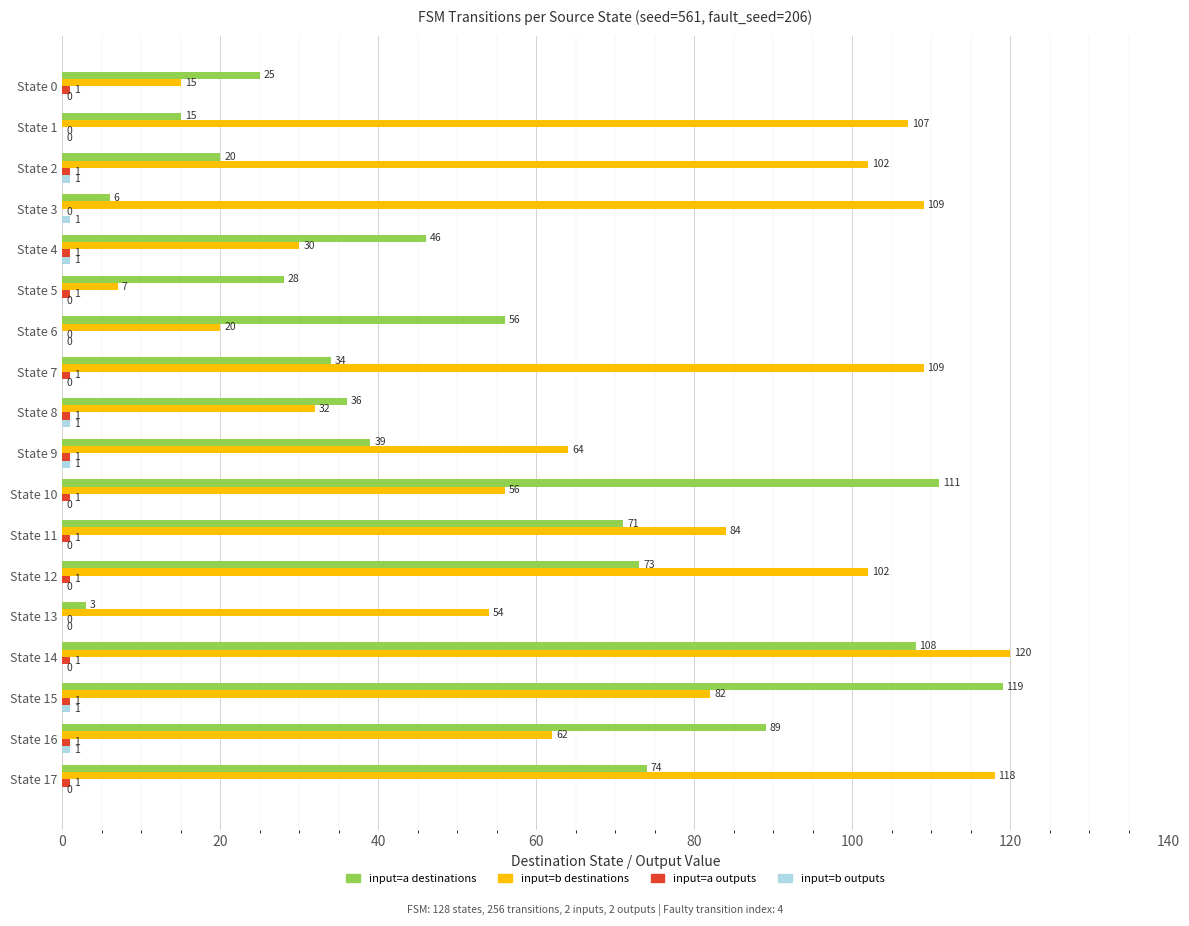

Which category has the highest value in the input=a destinations series?

State 15